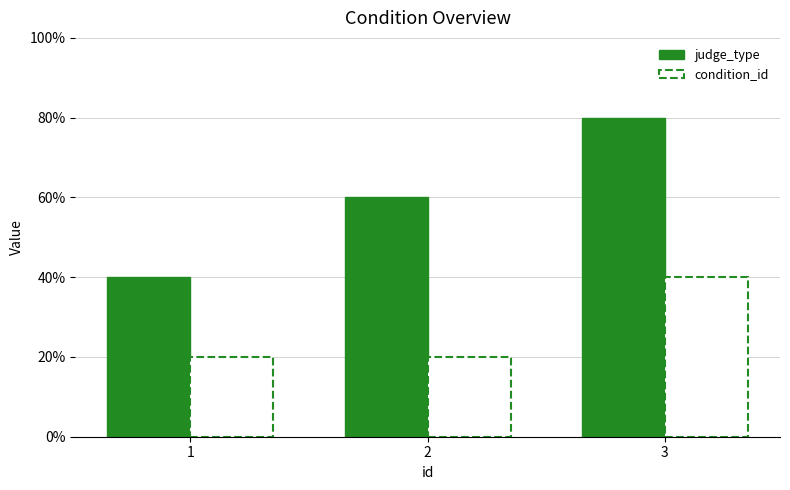

What is the difference between the maximum and minimum values in the condition_id series?

1